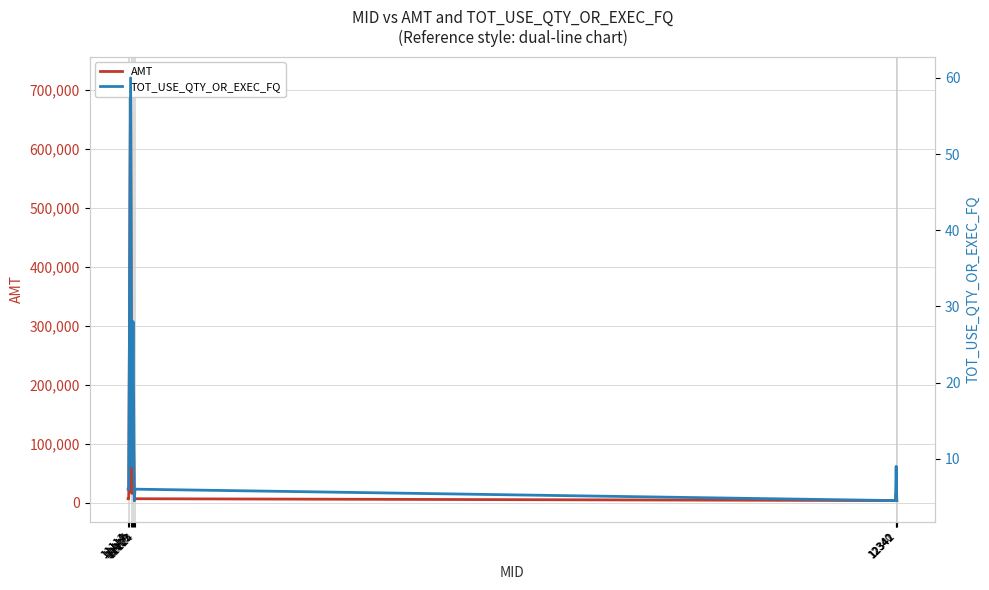

What is the value of the AMT point at the 9th from the left?

16200.0